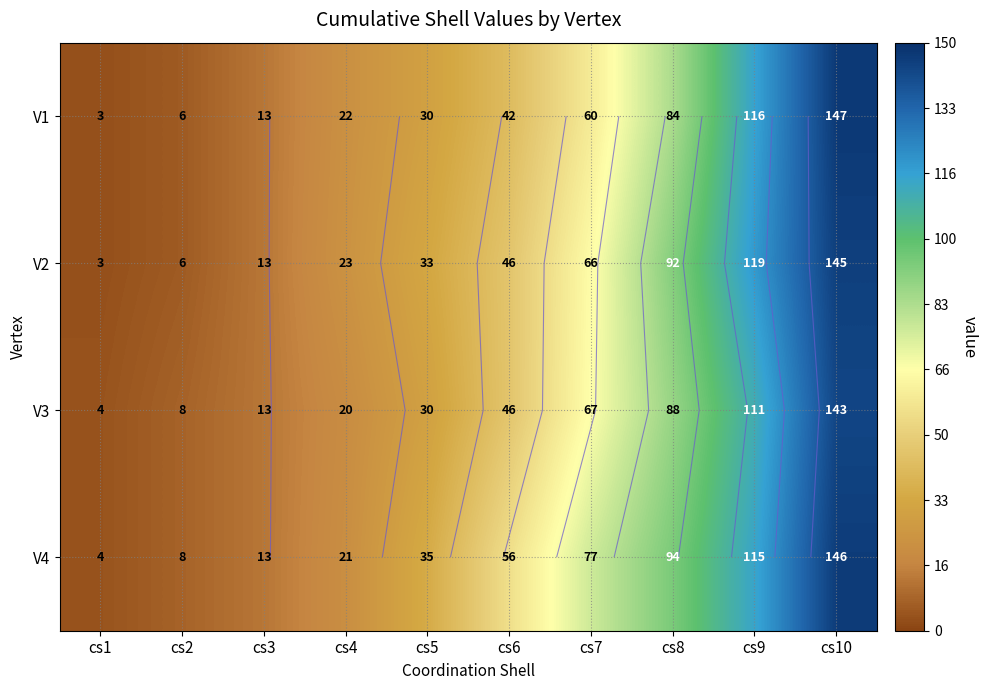

At which label does V4 reach its minimum?

cs1